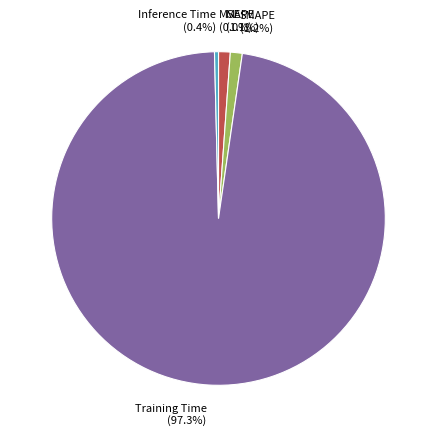

Which slice is the largest?

Training Time